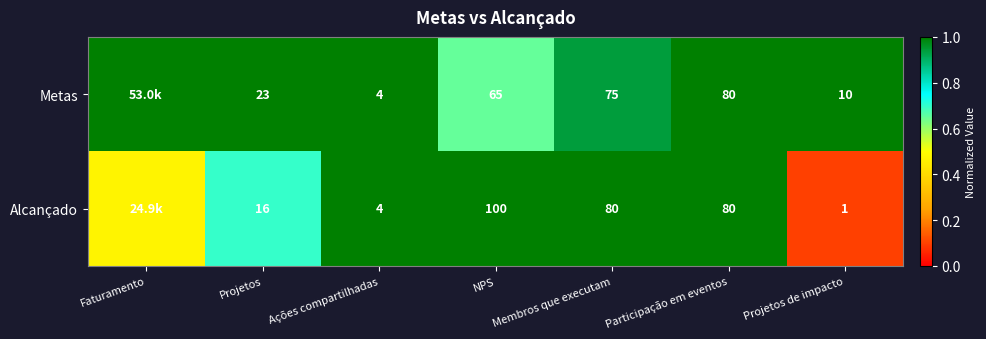

Between Projetos and Ações compartilhadas, which series saw the biggest shift?

Metas